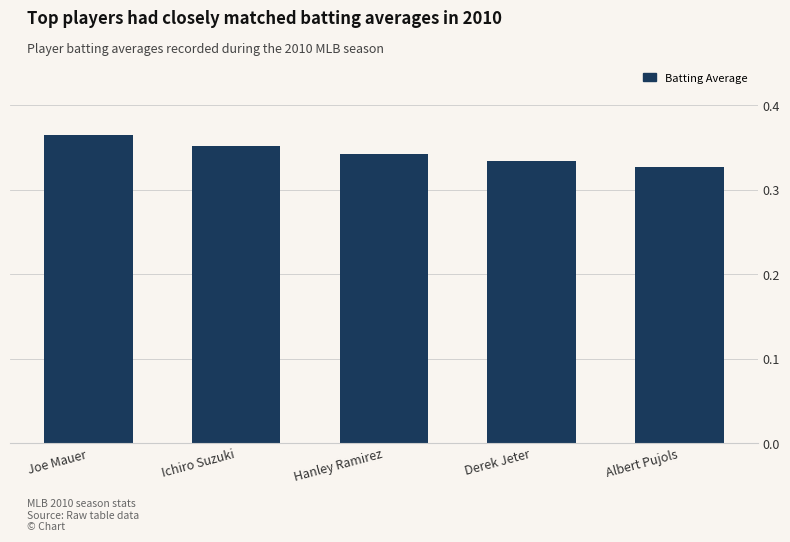

Rank the categories by value from highest to lowest.

Joe Mauer, Ichiro Suzuki, Hanley Ramirez, Derek Jeter, Albert Pujols